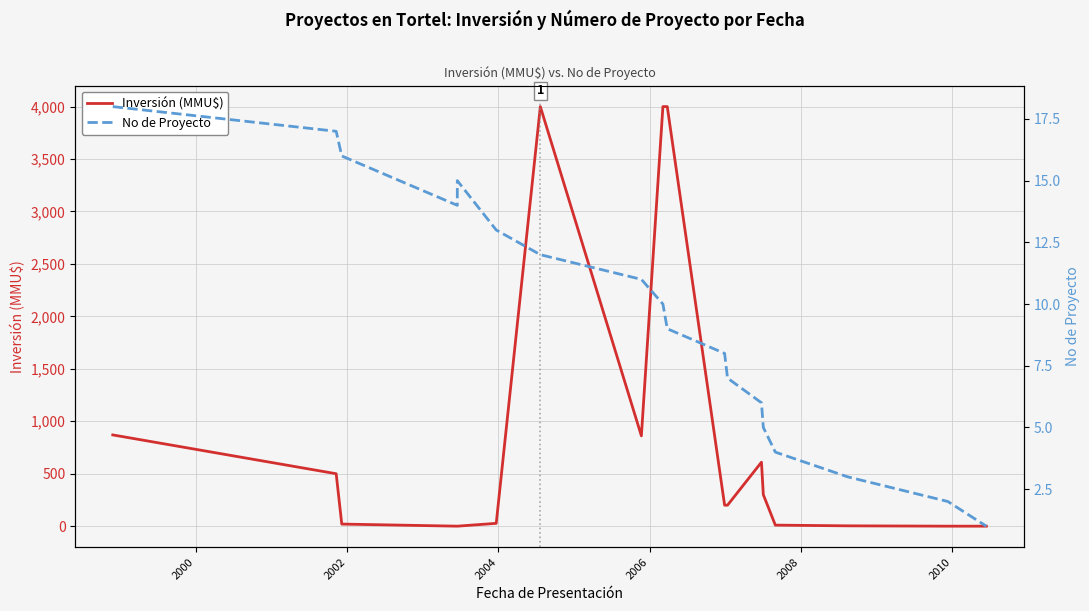

Is this an area chart (filled region under the line)?

No